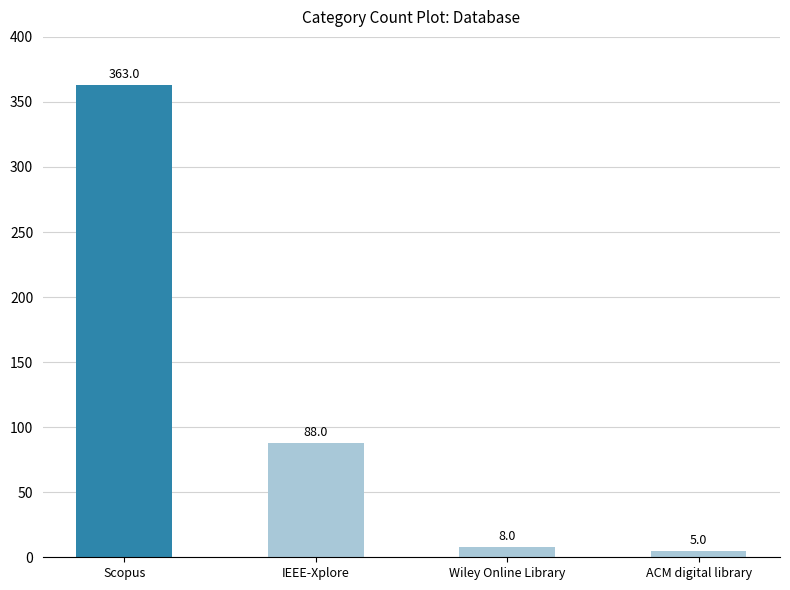

What is the difference between the maximum and minimum values?

358